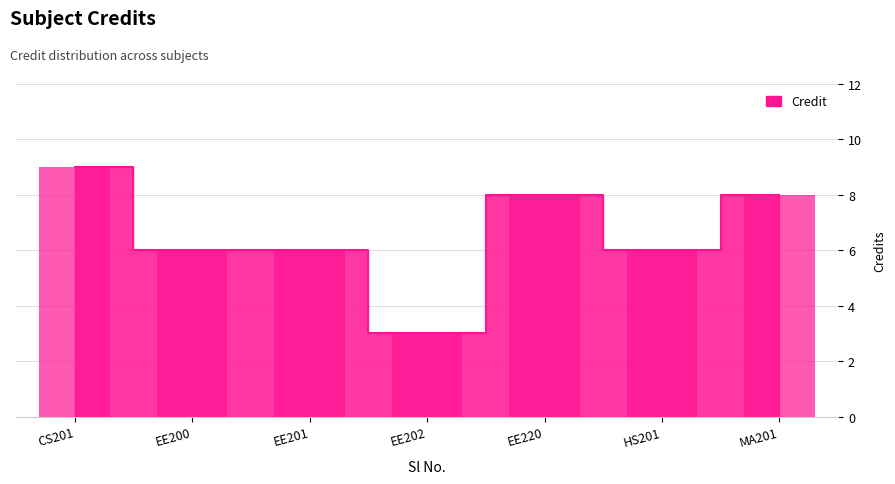

List the labels in order of value, largest first.

CS201, EE220, MA201, EE200, EE201, HS201, EE202